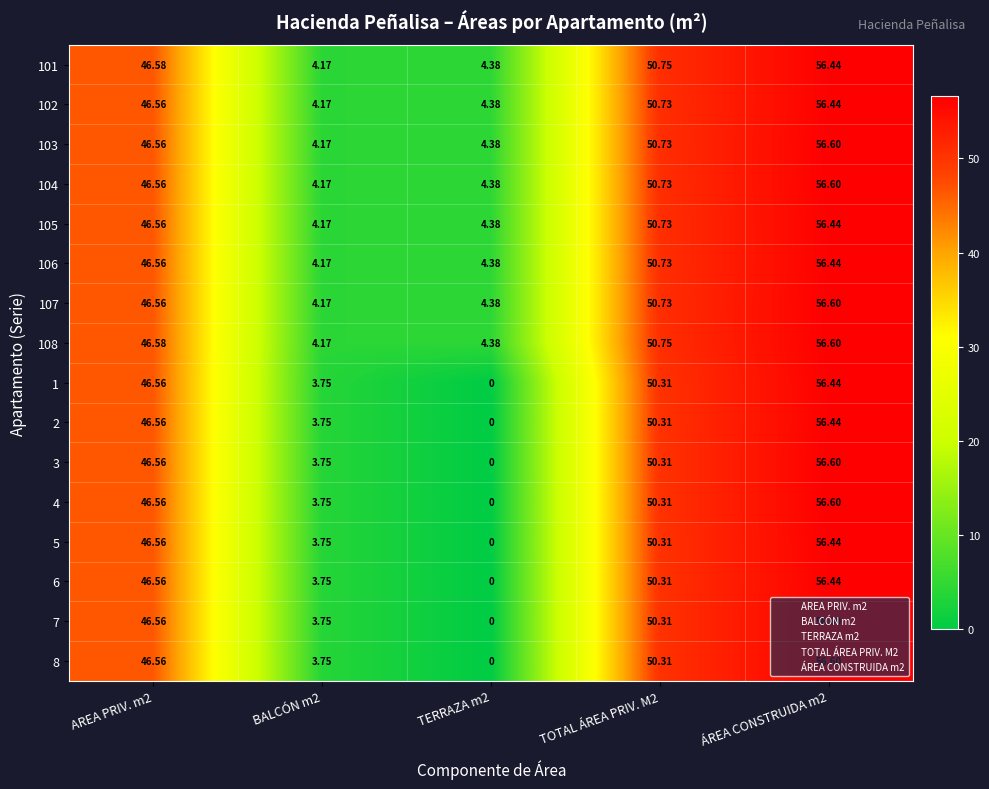

Reading right to left, transcribe all the data shown in this chart.

101: ÁREA CONSTRUIDA m2=56.4	TOTAL ÁREA PRIV. M2=50.8	TERRAZA m2=4.4	BALCÓN m2=4.2	AREA PRIV. m2=46.6
102: ÁREA CONSTRUIDA m2=56.4	TOTAL ÁREA PRIV. M2=50.7	TERRAZA m2=4.4	BALCÓN m2=4.2	AREA PRIV. m2=46.6
103: ÁREA CONSTRUIDA m2=56.6	TOTAL ÁREA PRIV. M2=50.7	TERRAZA m2=4.4	BALCÓN m2=4.2	AREA PRIV. m2=46.6
104: ÁREA CONSTRUIDA m2=56.6	TOTAL ÁREA PRIV. M2=50.7	TERRAZA m2=4.4	BALCÓN m2=4.2	AREA PRIV. m2=46.6
105: ÁREA CONSTRUIDA m2=56.4	TOTAL ÁREA PRIV. M2=50.7	TERRAZA m2=4.4	BALCÓN m2=4.2	AREA PRIV. m2=46.6
106: ÁREA CONSTRUIDA m2=56.4	TOTAL ÁREA PRIV. M2=50.7	TERRAZA m2=4.4	BALCÓN m2=4.2	AREA PRIV. m2=46.6
107: ÁREA CONSTRUIDA m2=56.6	TOTAL ÁREA PRIV. M2=50.7	TERRAZA m2=4.4	BALCÓN m2=4.2	AREA PRIV. m2=46.6
108: ÁREA CONSTRUIDA m2=56.6	TOTAL ÁREA PRIV. M2=50.8	TERRAZA m2=4.4	BALCÓN m2=4.2	AREA PRIV. m2=46.6
1: ÁREA CONSTRUIDA m2=56.4	TOTAL ÁREA PRIV. M2=50.3	TERRAZA m2=0.0	BALCÓN m2=3.8	AREA PRIV. m2=46.6
2: ÁREA CONSTRUIDA m2=56.4	TOTAL ÁREA PRIV. M2=50.3	TERRAZA m2=0.0	BALCÓN m2=3.8	AREA PRIV. m2=46.6
3: ÁREA CONSTRUIDA m2=56.6	TOTAL ÁREA PRIV. M2=50.3	TERRAZA m2=0.0	BALCÓN m2=3.8	AREA PRIV. m2=46.6
4: ÁREA CONSTRUIDA m2=56.6	TOTAL ÁREA PRIV. M2=50.3	TERRAZA m2=0.0	BALCÓN m2=3.8	AREA PRIV. m2=46.6
5: ÁREA CONSTRUIDA m2=56.4	TOTAL ÁREA PRIV. M2=50.3	TERRAZA m2=0.0	BALCÓN m2=3.8	AREA PRIV. m2=46.6
6: ÁREA CONSTRUIDA m2=56.4	TOTAL ÁREA PRIV. M2=50.3	TERRAZA m2=0.0	BALCÓN m2=3.8	AREA PRIV. m2=46.6
7: ÁREA CONSTRUIDA m2=56.6	TOTAL ÁREA PRIV. M2=50.3	TERRAZA m2=0.0	BALCÓN m2=3.8	AREA PRIV. m2=46.6
8: ÁREA CONSTRUIDA m2=56.6	TOTAL ÁREA PRIV. M2=50.3	TERRAZA m2=0.0	BALCÓN m2=3.8	AREA PRIV. m2=46.6